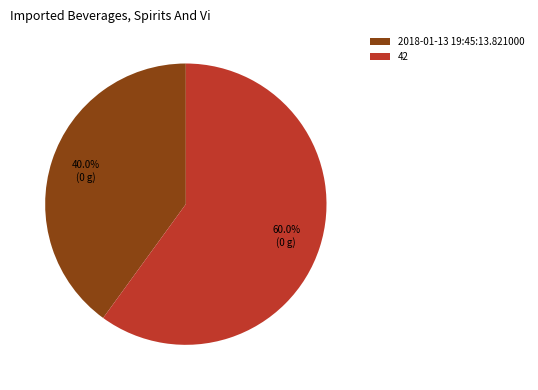

Which category has the biggest portion of the pie?

42